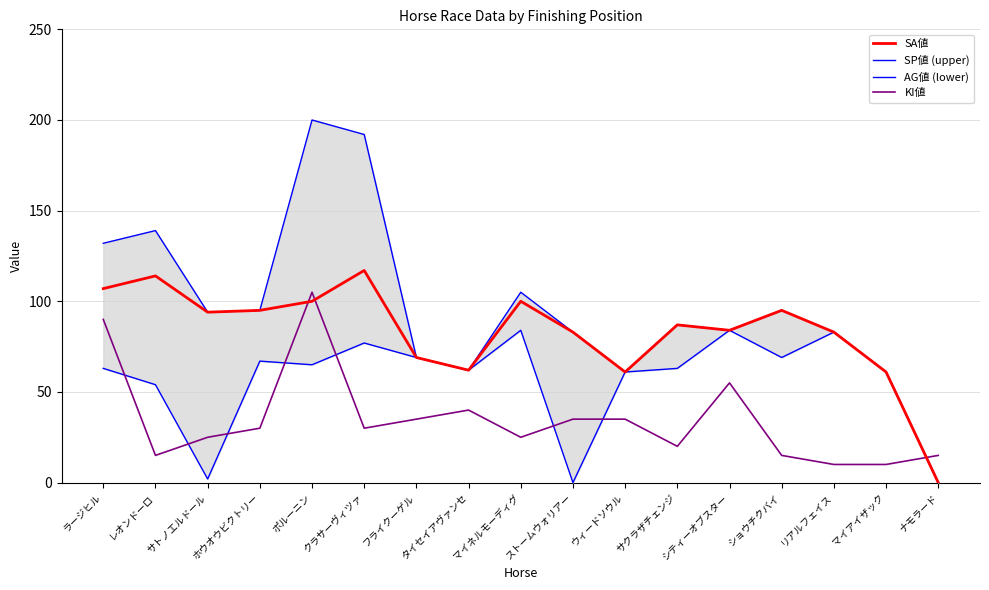

At which category is the sum across all series the highest?

ポルーニン